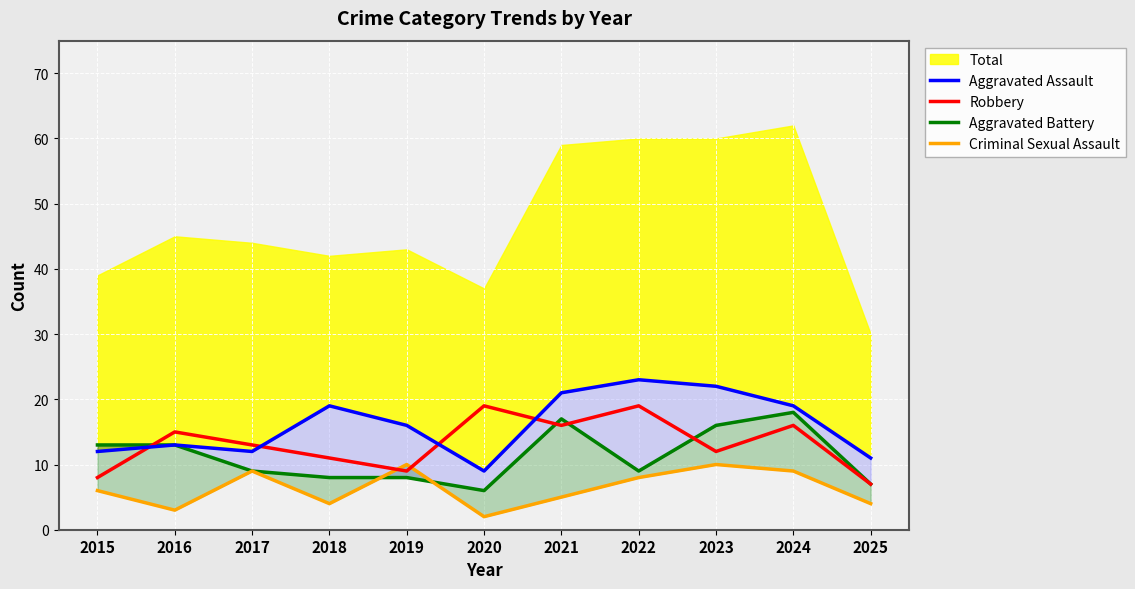

Which series has the largest total across all categories?

Aggravated Assault